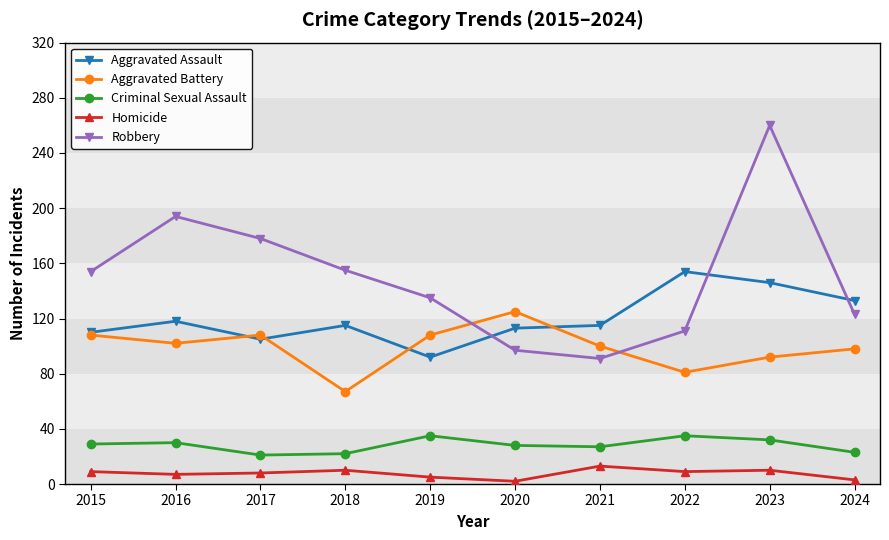

True or false: Robbery has more than 1 interior local peaks.

True